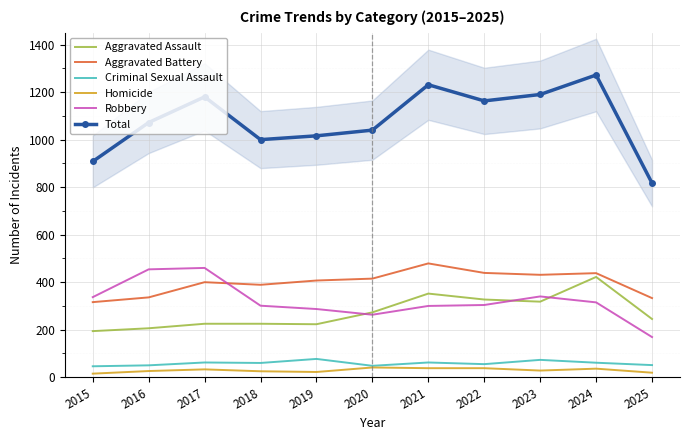

True or false: Criminal Sexual Assault and Robbery cross at least once.

False